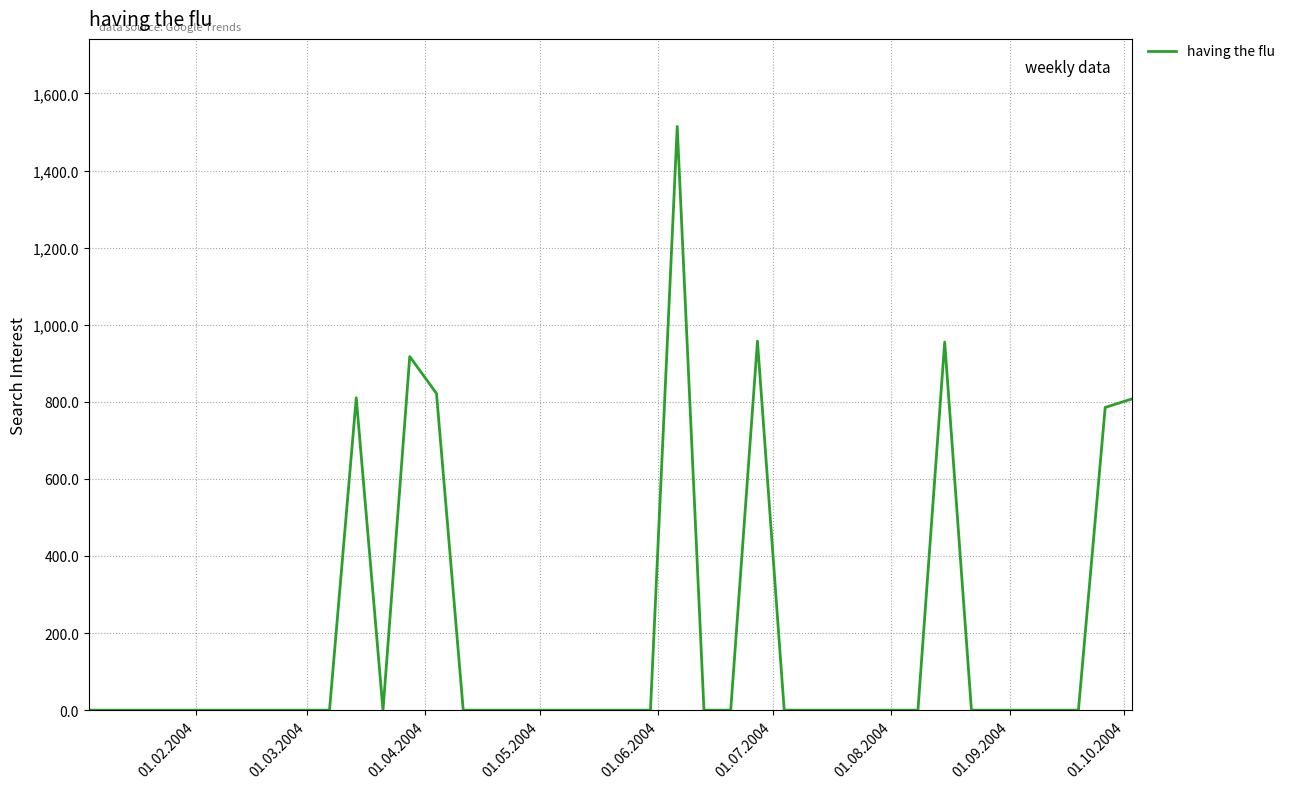

What is the greatest value displayed?

1514.4